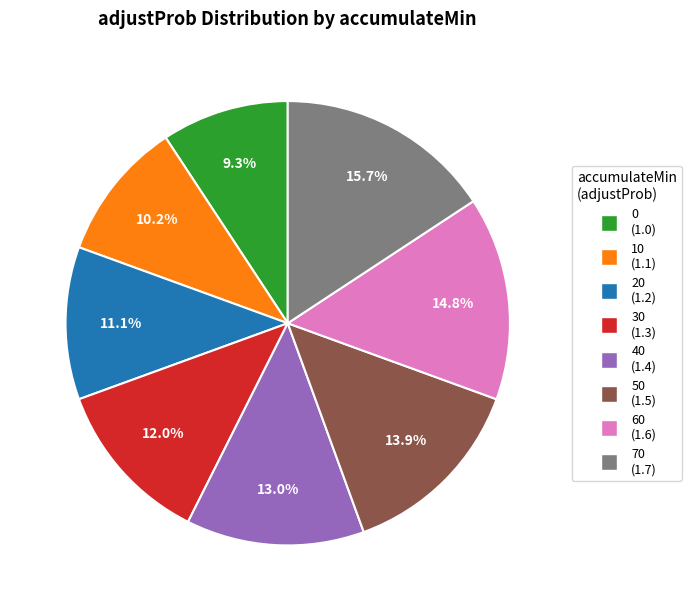

Which has a higher value, 50 or 60?

60